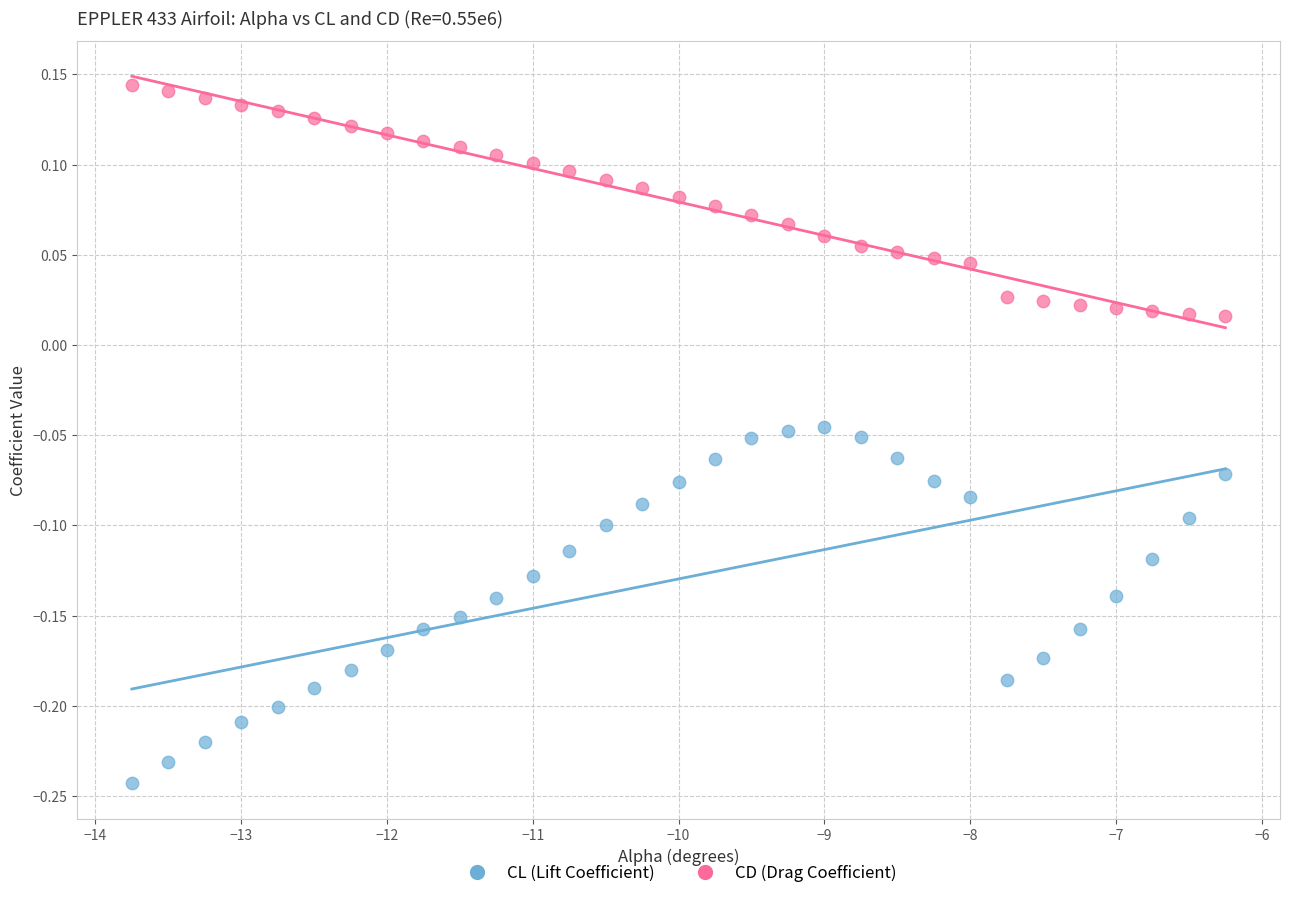

Which series contains the highest Y value?

CD (Drag Coefficient)